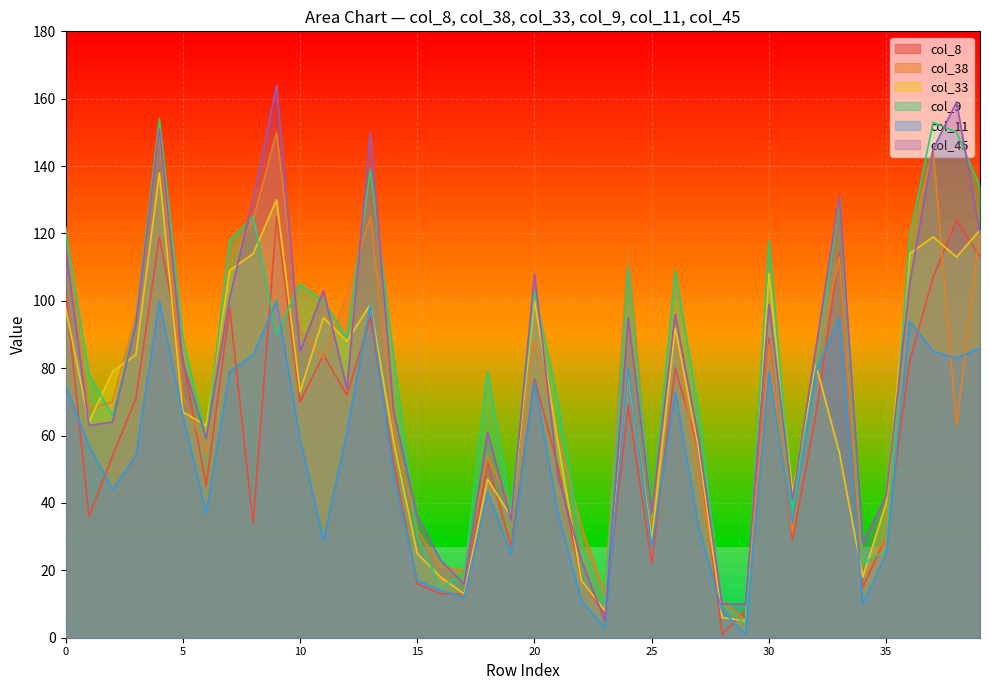

How many lines are shown in the chart?

6